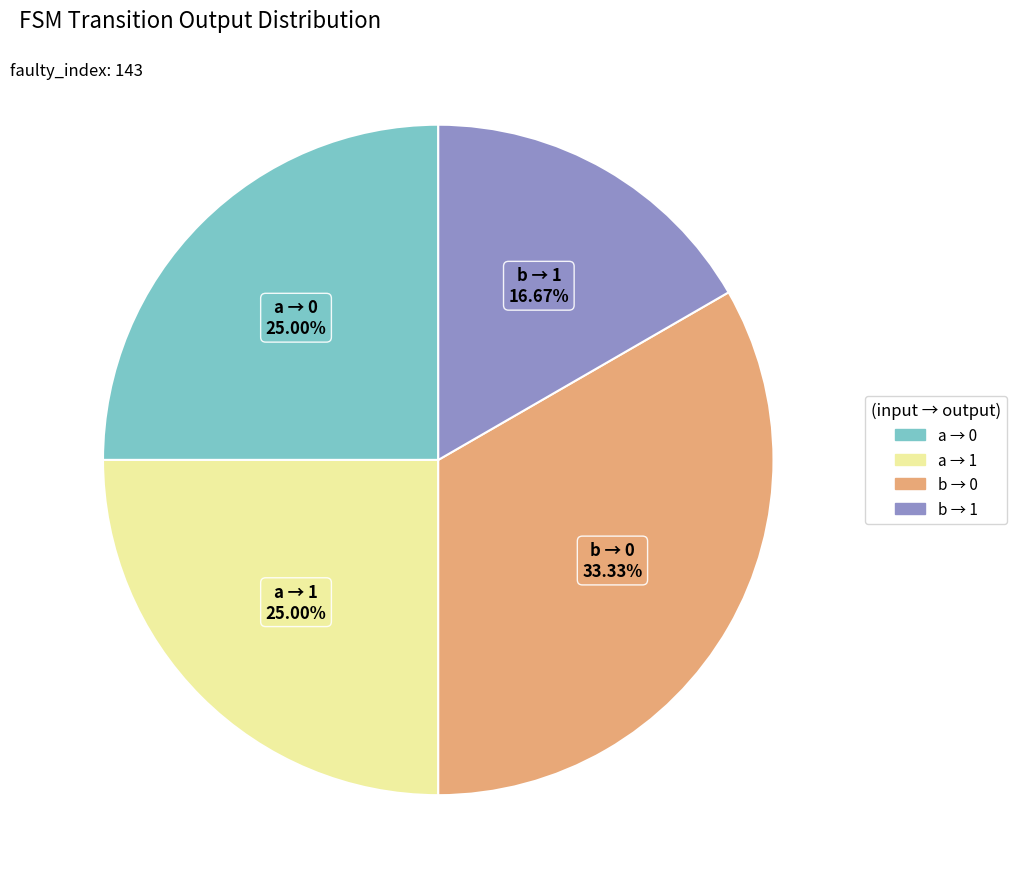

Is there any slice that represents more than half of the pie?

No